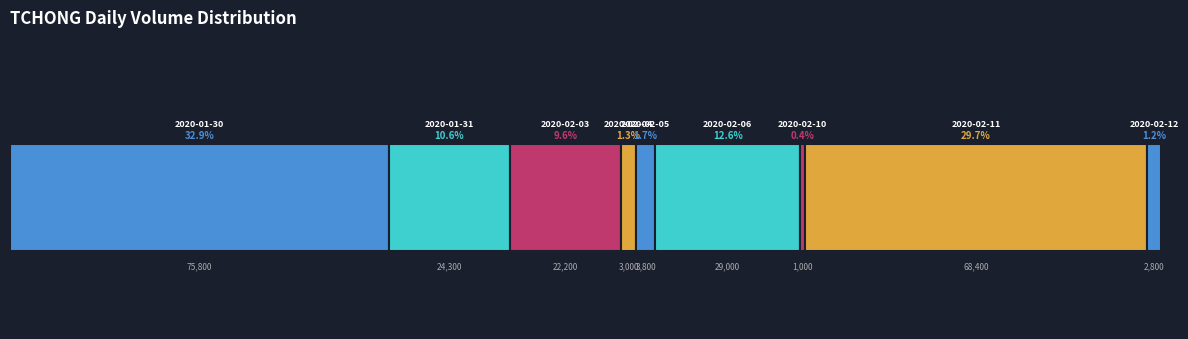

How many values are below 22200?

4